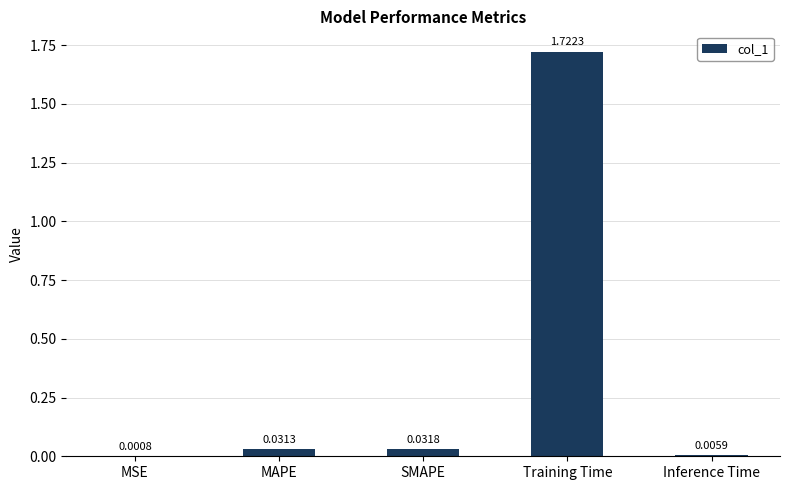

At which label is the value closest to 0?

MSE